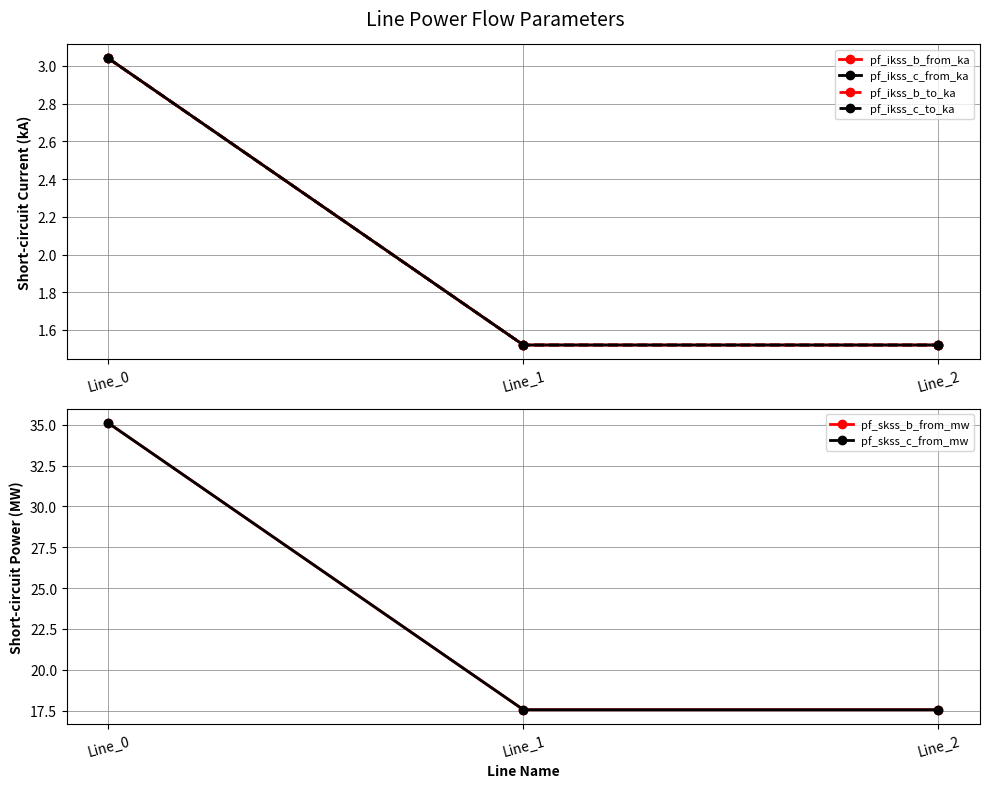

Which has a higher value, Line_1 or Line_0?

Line_0